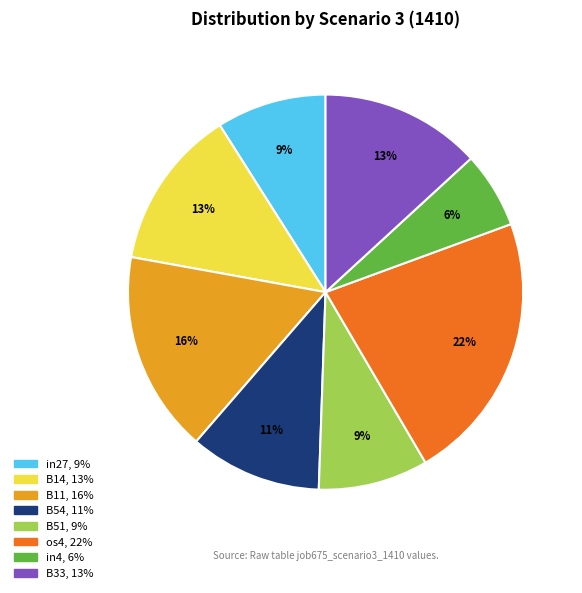

Is there any slice that represents more than half of the pie?

No